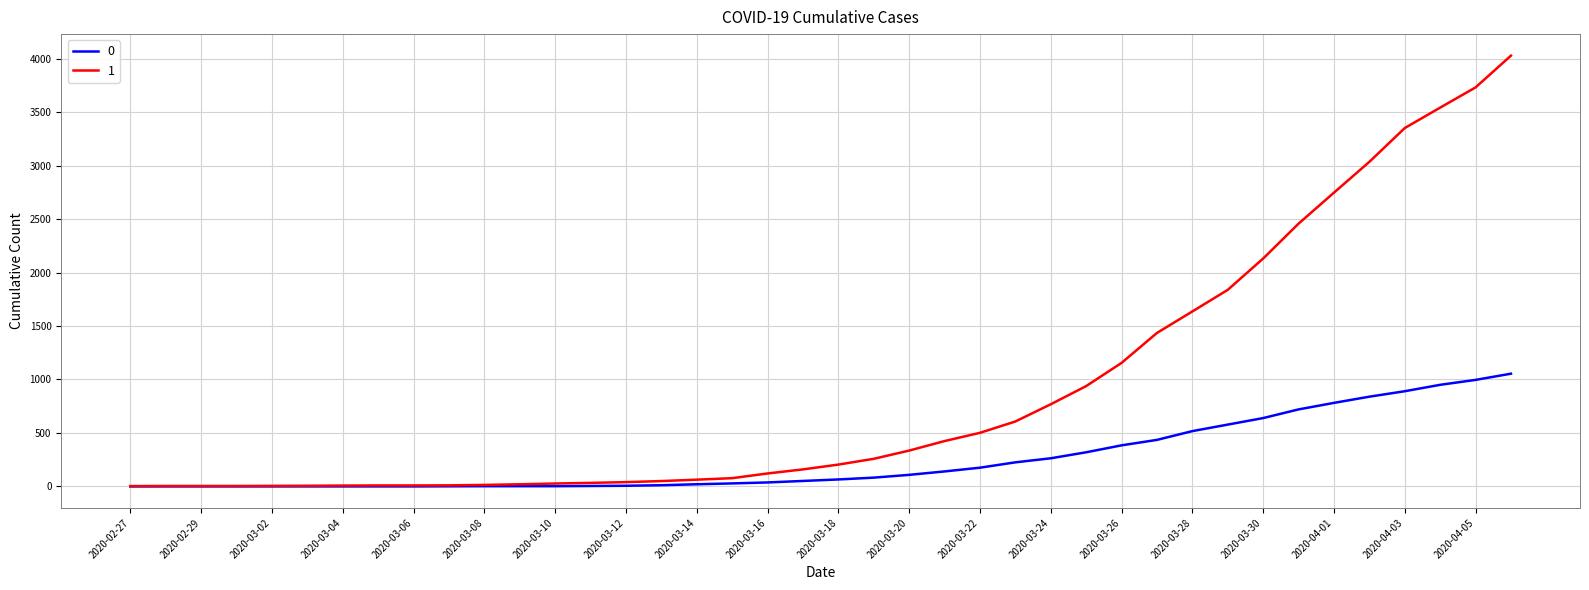

What is the maximum value shown in the chart?

4028